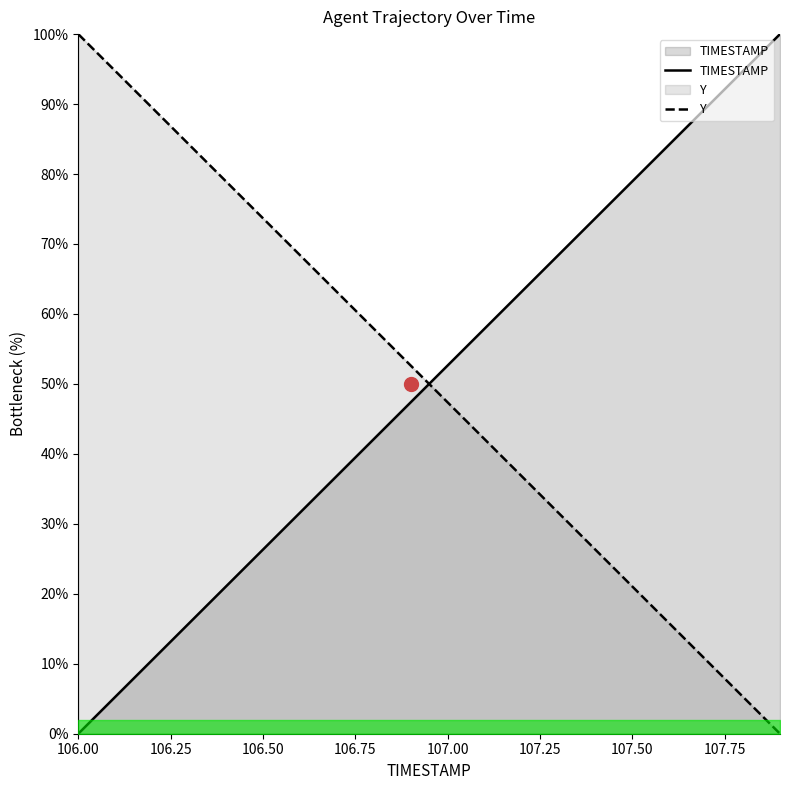

The Y series shows 42.1 at 107.1. True or false?

True